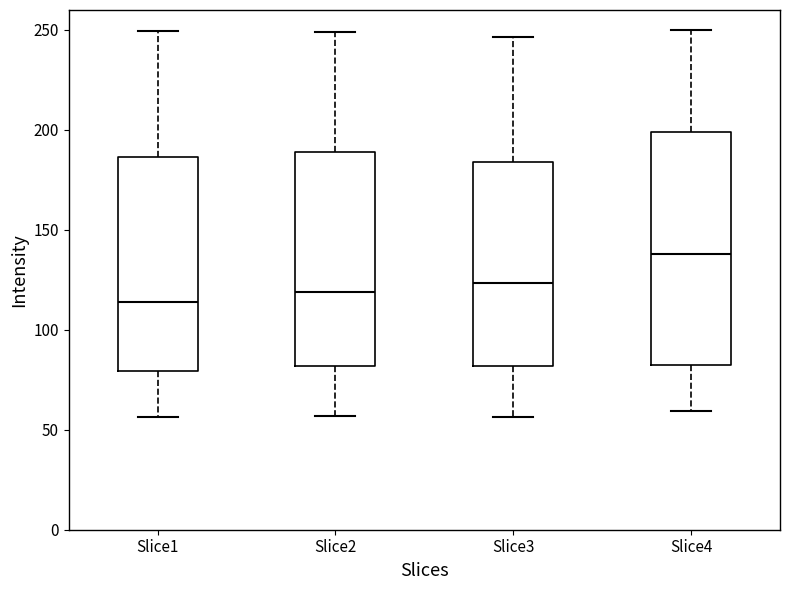

Reading left to right, transcribe this box plot: for each box, give where its median line is, the range the box spans, and where its two whiskers end, as read against the y-axis. The values are not printed on the chart, so give them approximately, as read against the axis.

Slice1: median 115, box 80 to 185, whiskers 55 to 250
Slice2: median 120, box 80 to 190, whiskers 55 to 250
Slice3: median 125, box 80 to 185, whiskers 55 to 245
Slice4: median 140, box 80 to 200, whiskers 60 to 250